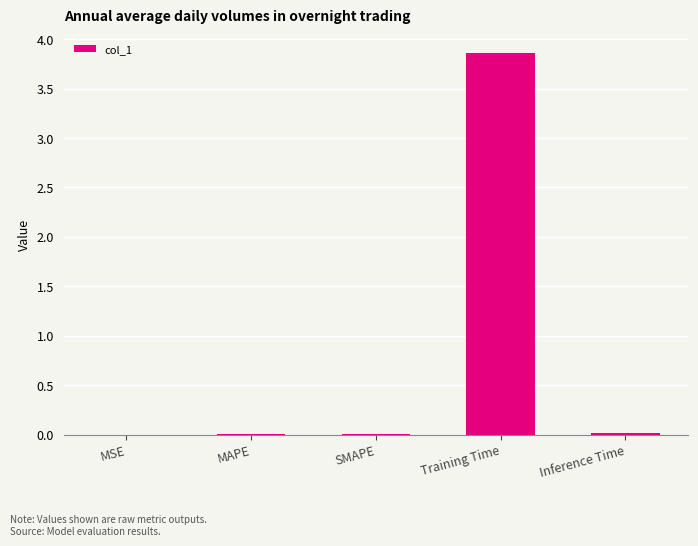

The value at Training Time is 6.7. True or false?

False